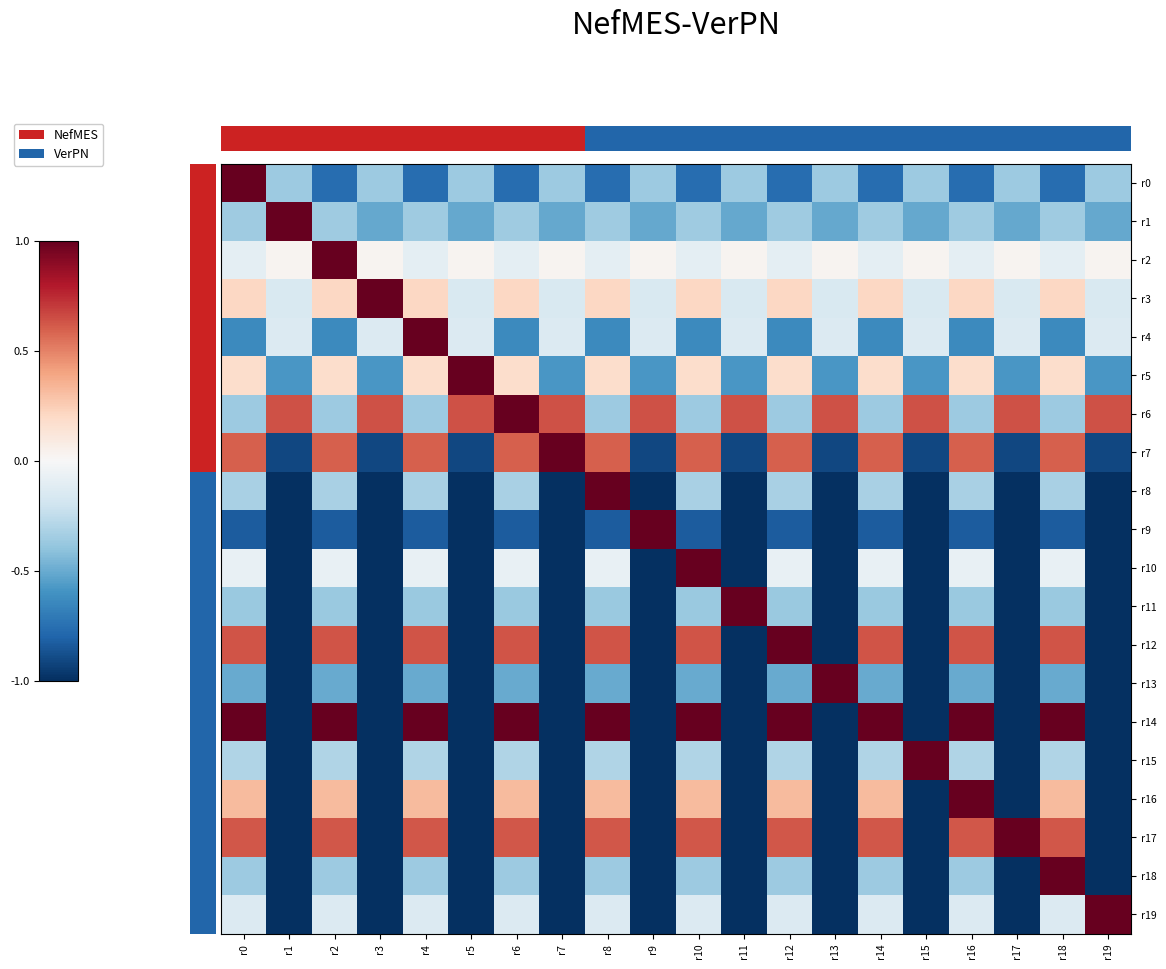

What is the difference between the maximum and minimum values in the r2 series?

1.1